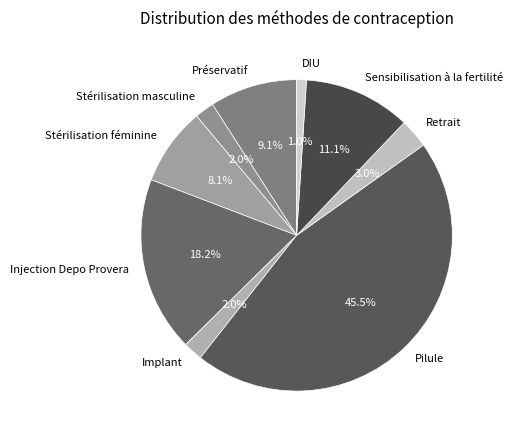

What portion of the pie excludes Préservatif?

90.9%